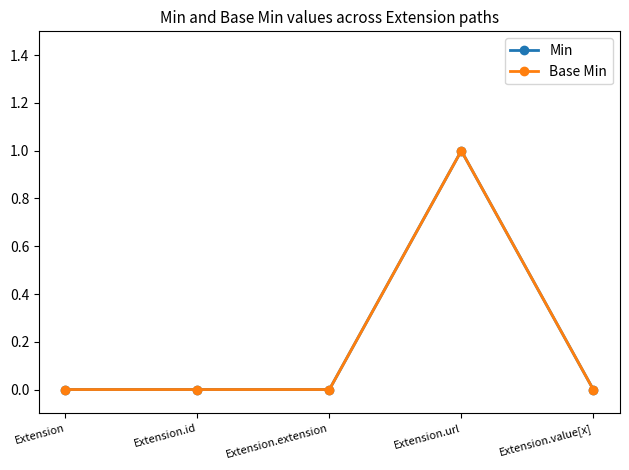

List the series in order of their peak value, highest first.

Min, Base Min